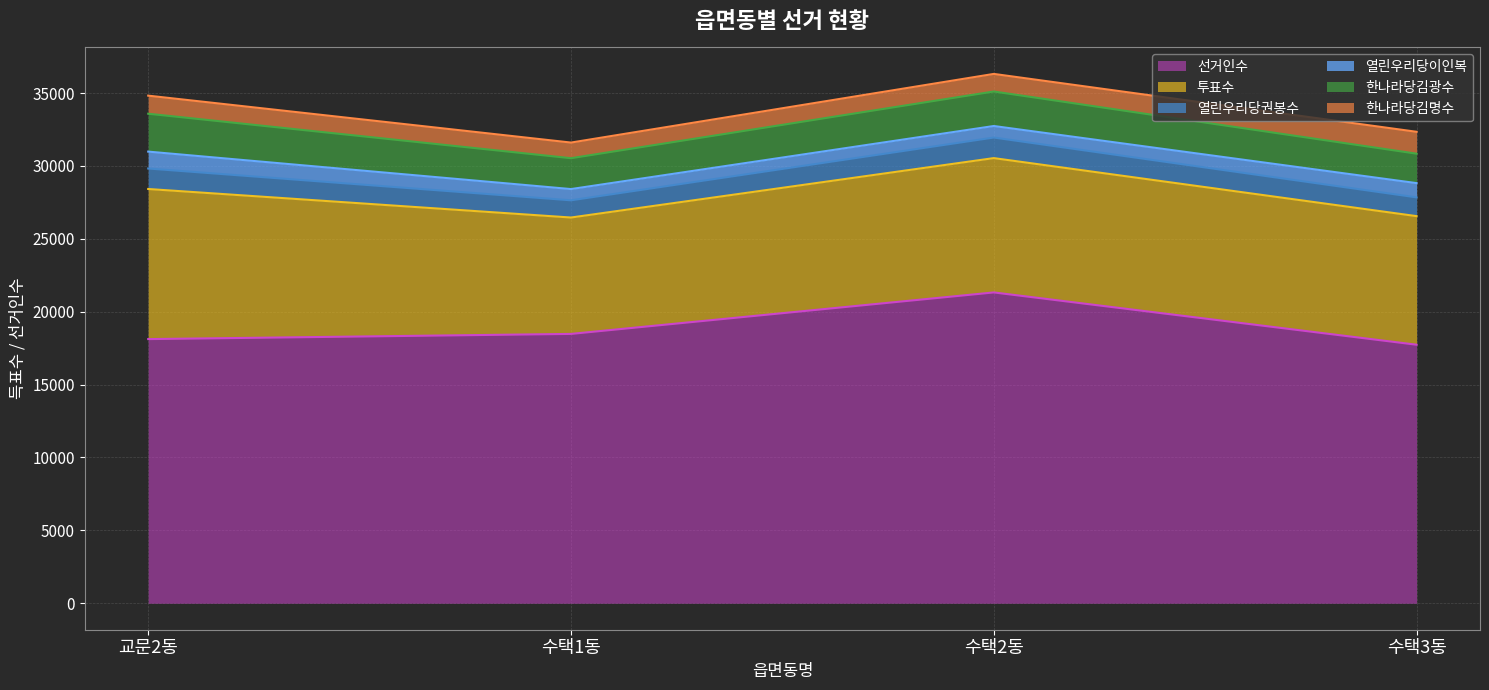

Read the 열린우리당이인복 value at 수택2동, to the nearest 10.

790